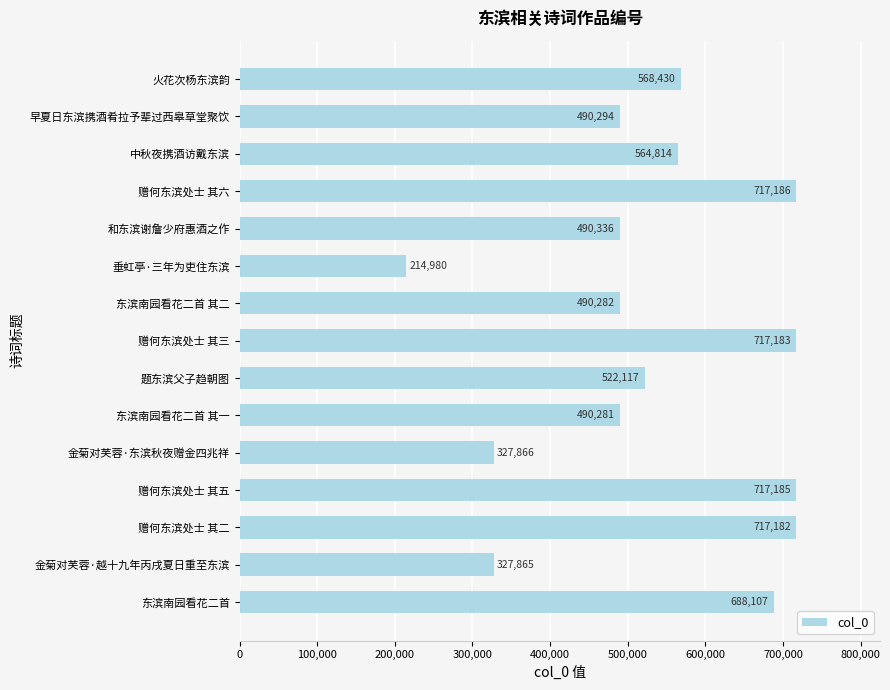

What is the minimum value shown in the chart?

214980